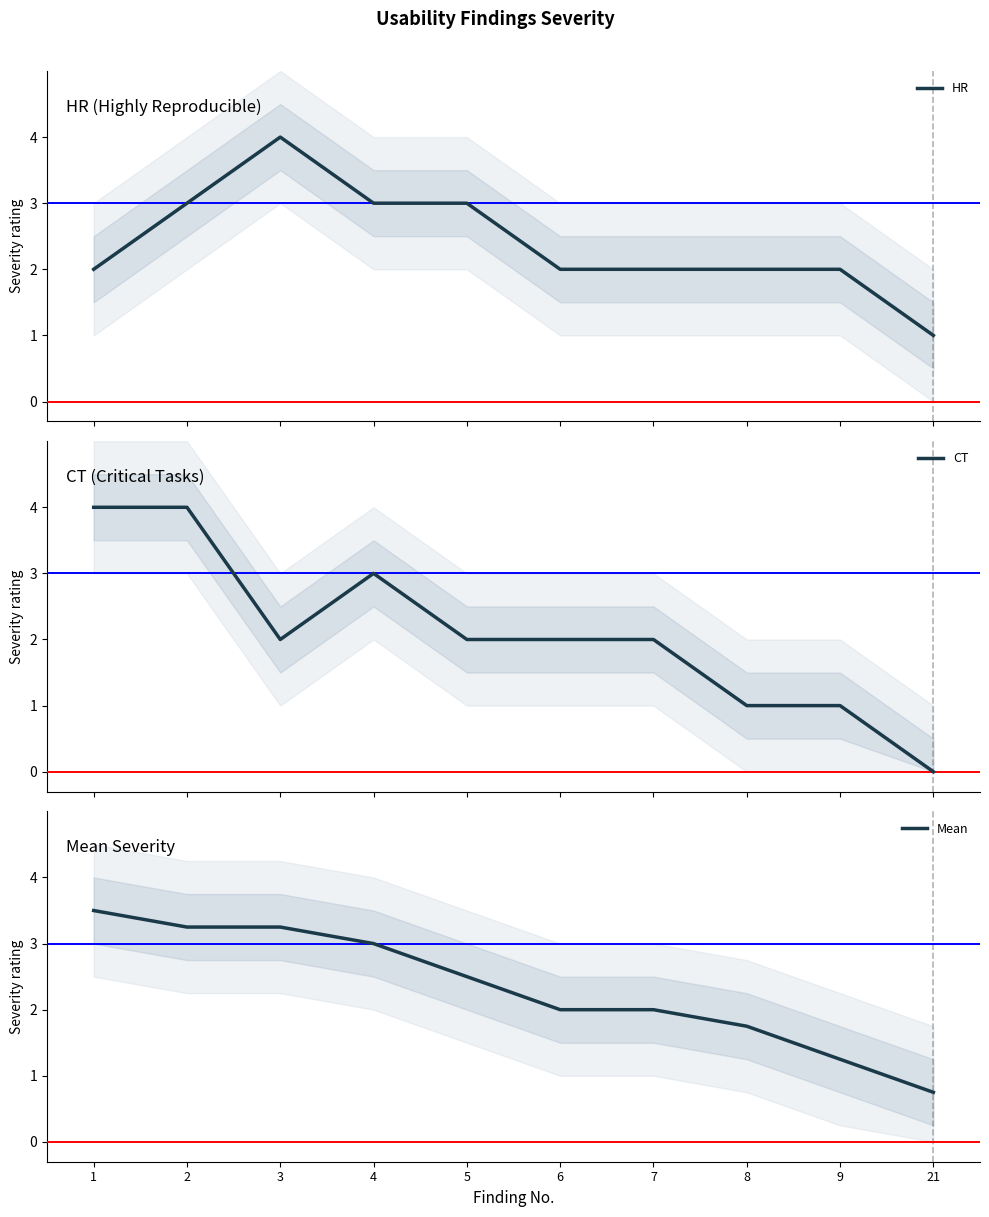

Does the chart have visible grid lines?

No